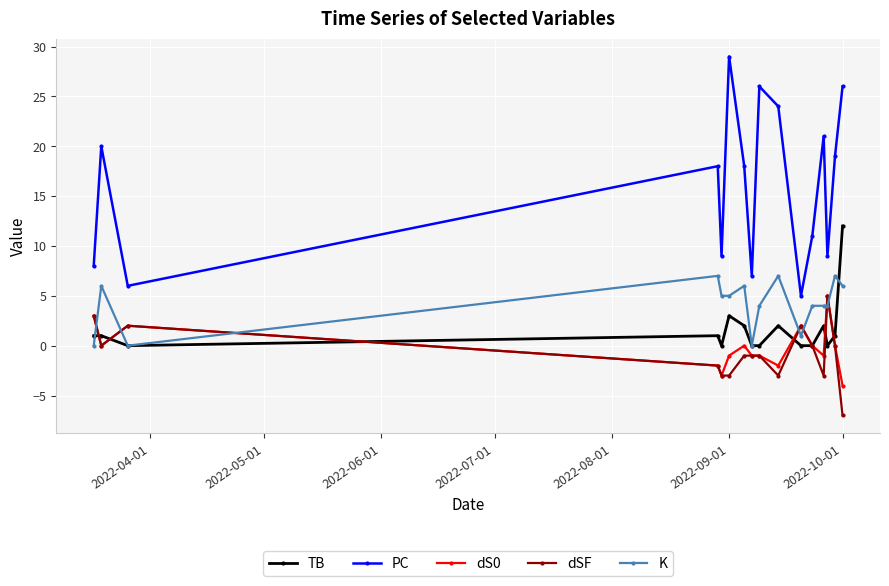

Which series has the largest range (max minus min)?

PC